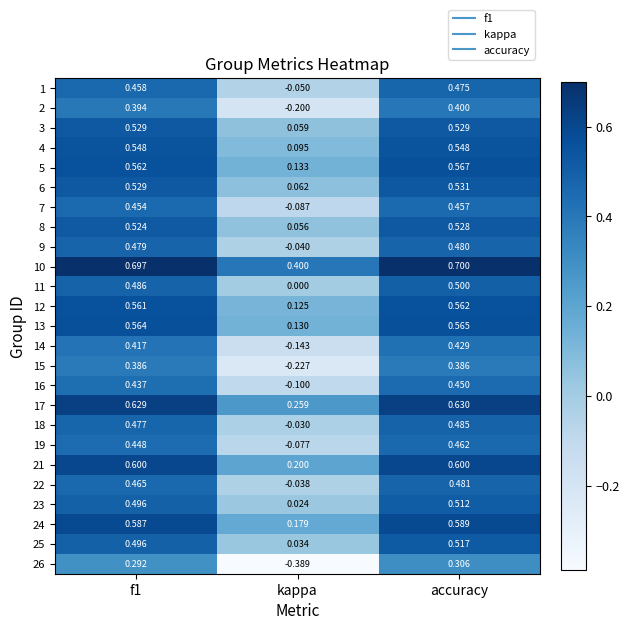

Which series has the largest total across all categories?

10